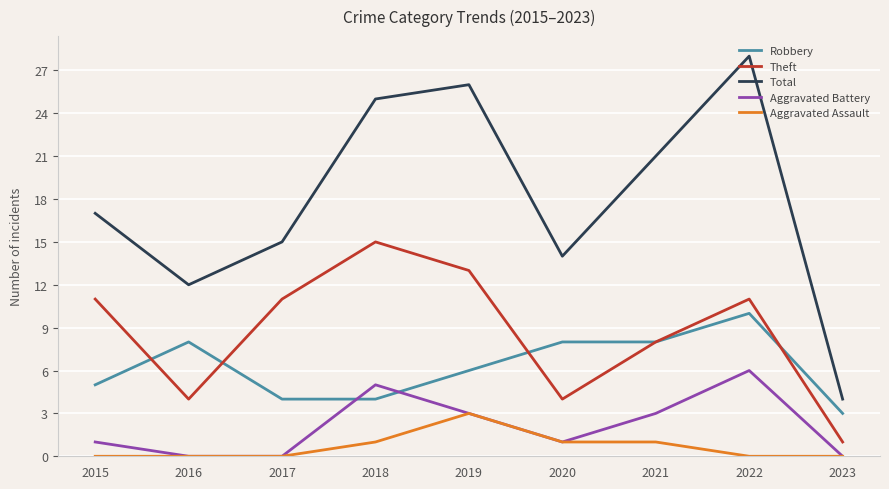

What is the highest value of the Theft series?

15